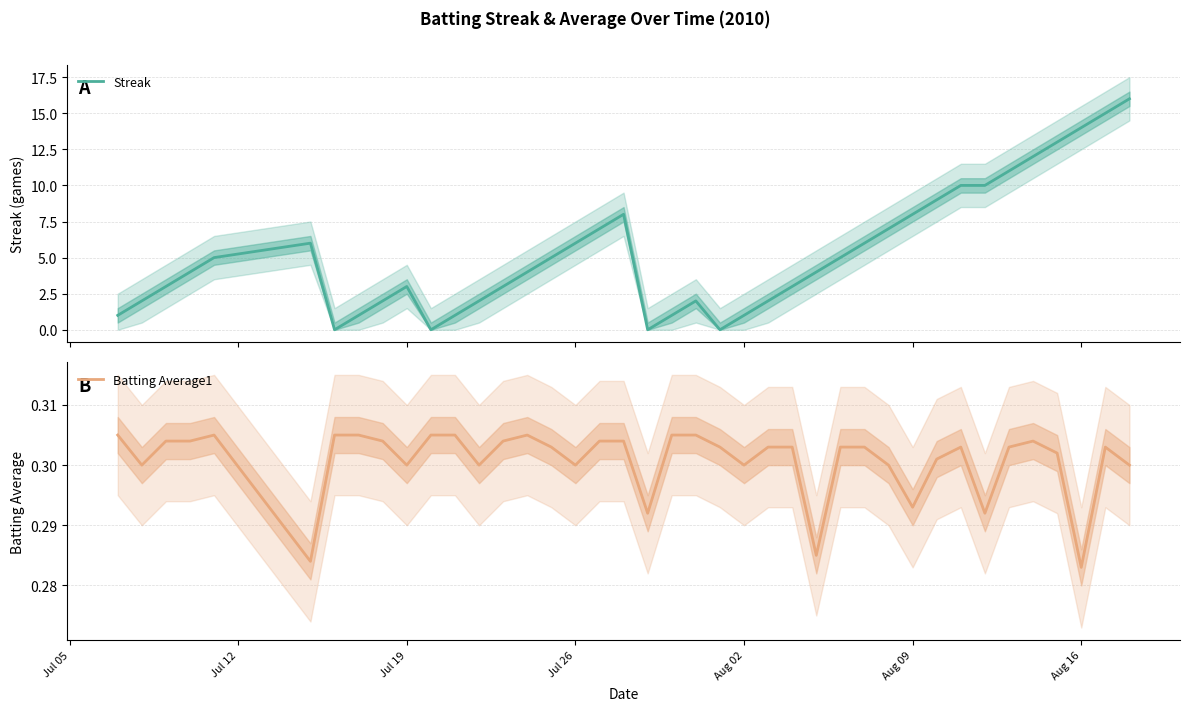

True or false: Batting Average1 has more than 2 points higher than both neighbors.

True